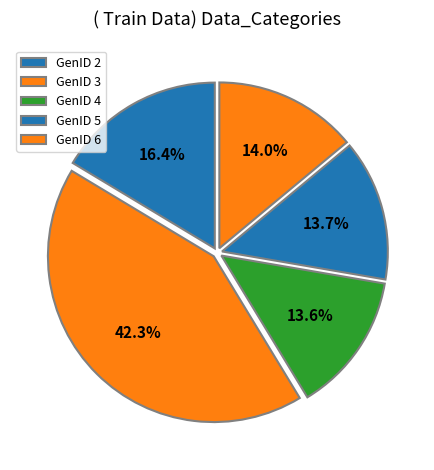

Rank the categories by value from highest to lowest.

GenID 3, GenID 2, GenID 5, GenID 4, GenID 6